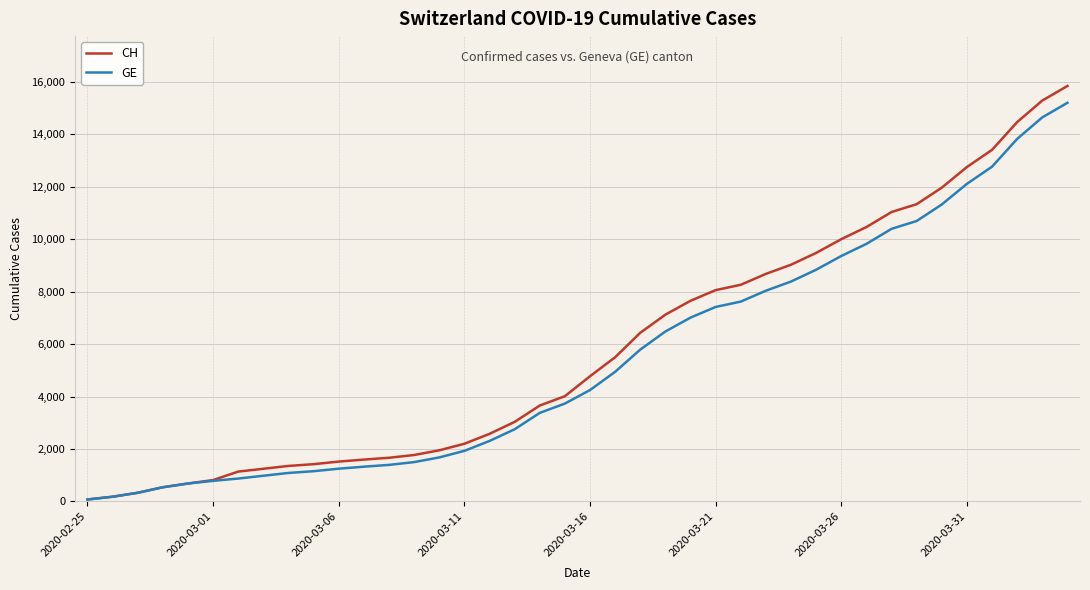

Which series has the widest spread of values?

CH